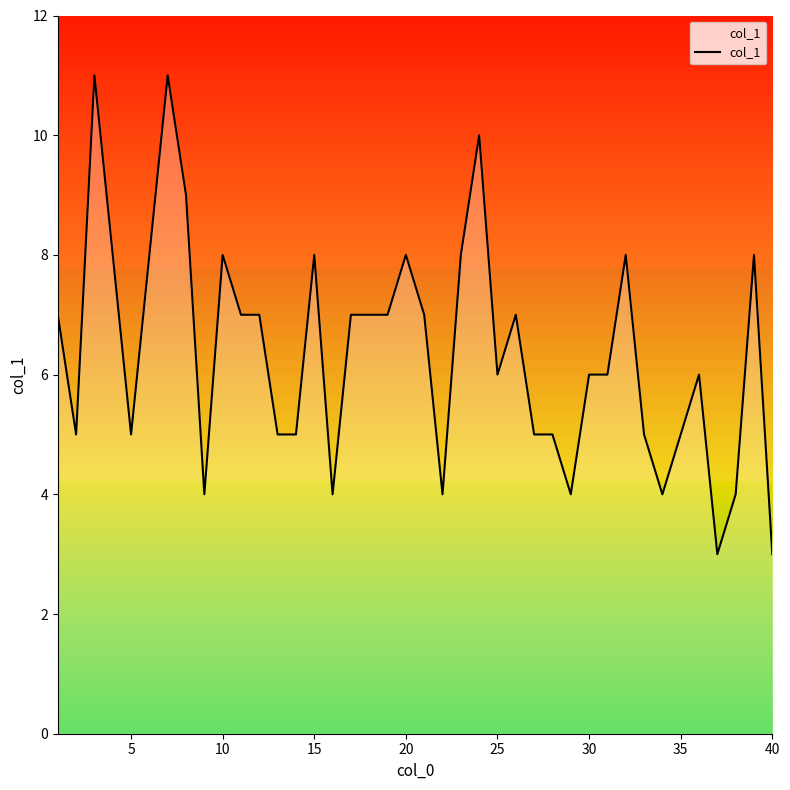

True or false: there are more than 1 points higher than both neighbors.

True